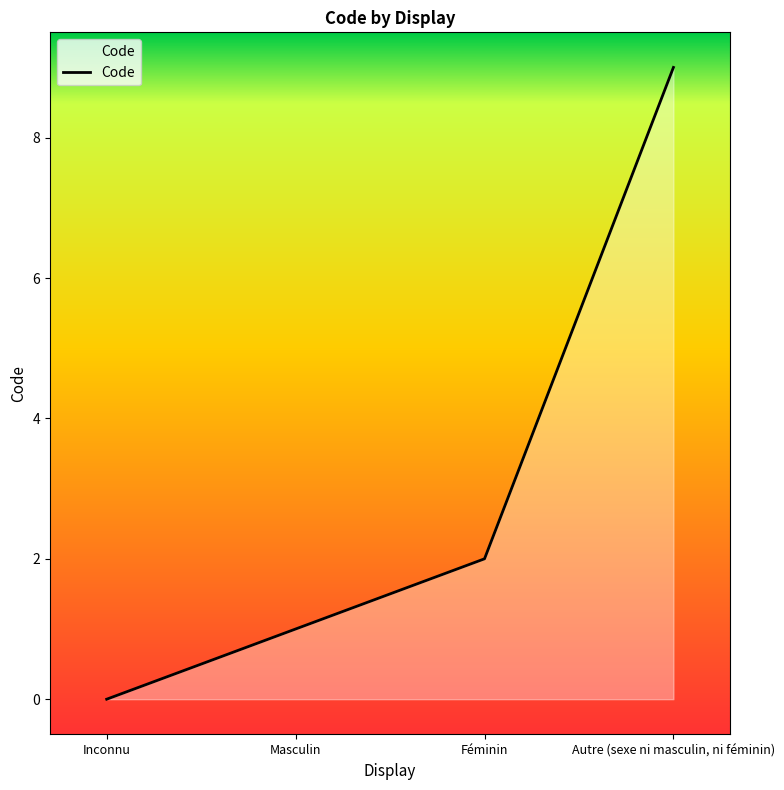

Between Inconnu and Féminin, which is larger?

Féminin